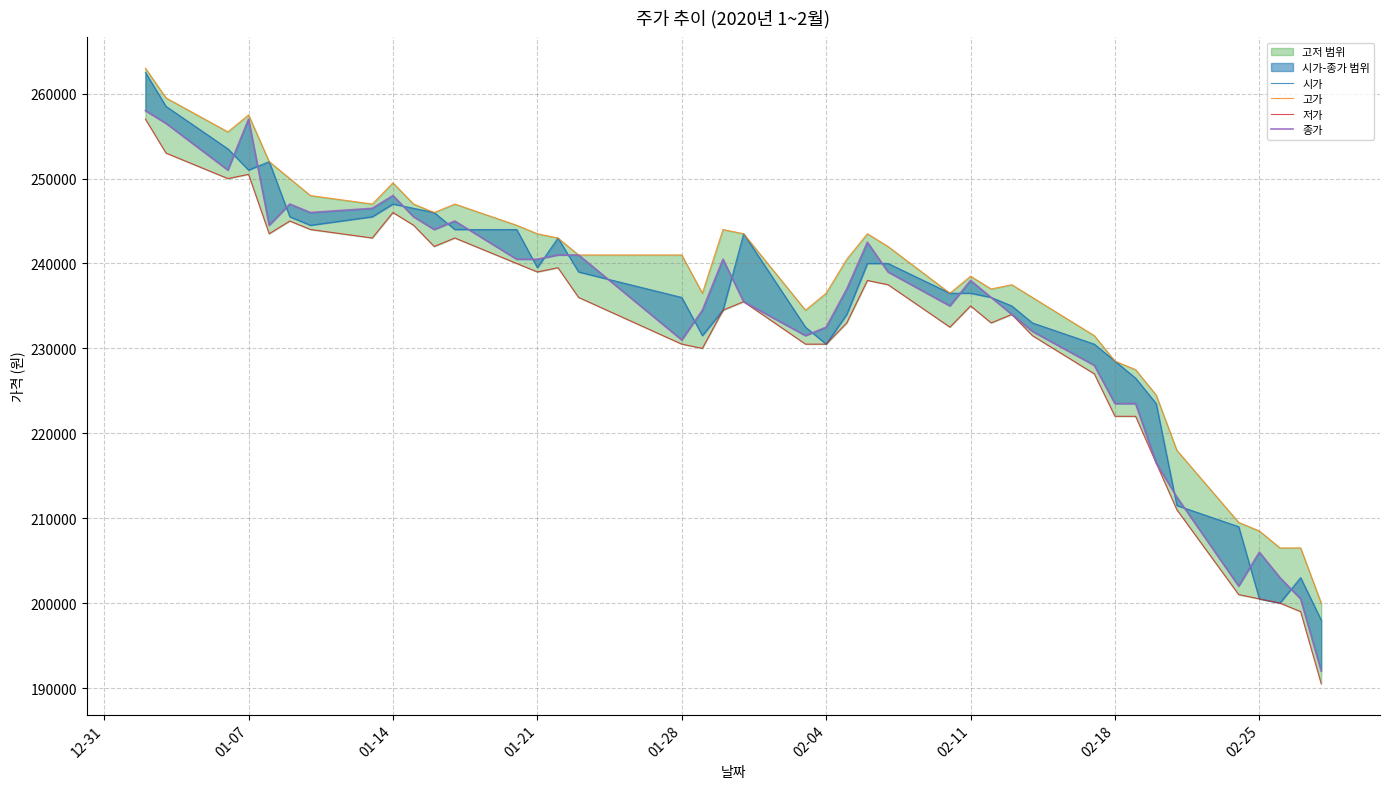

Is the value of 시가 at 29 greater than the value of 고가 at 02-18?

No